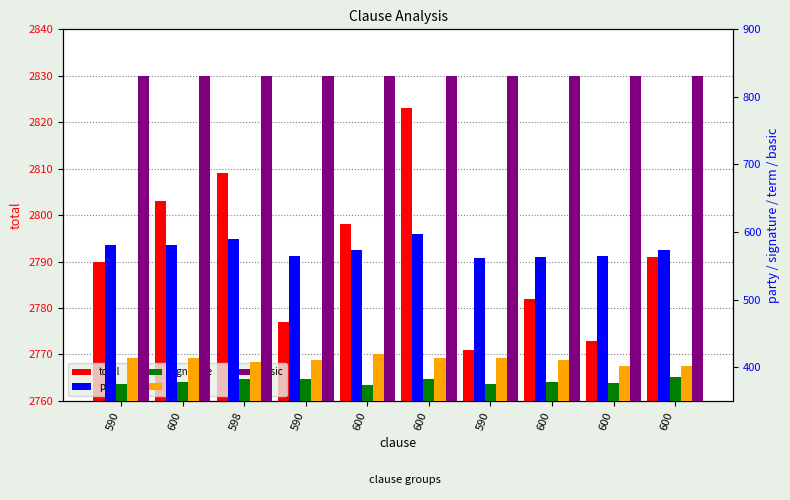

What is the lowest value of the term series?

402